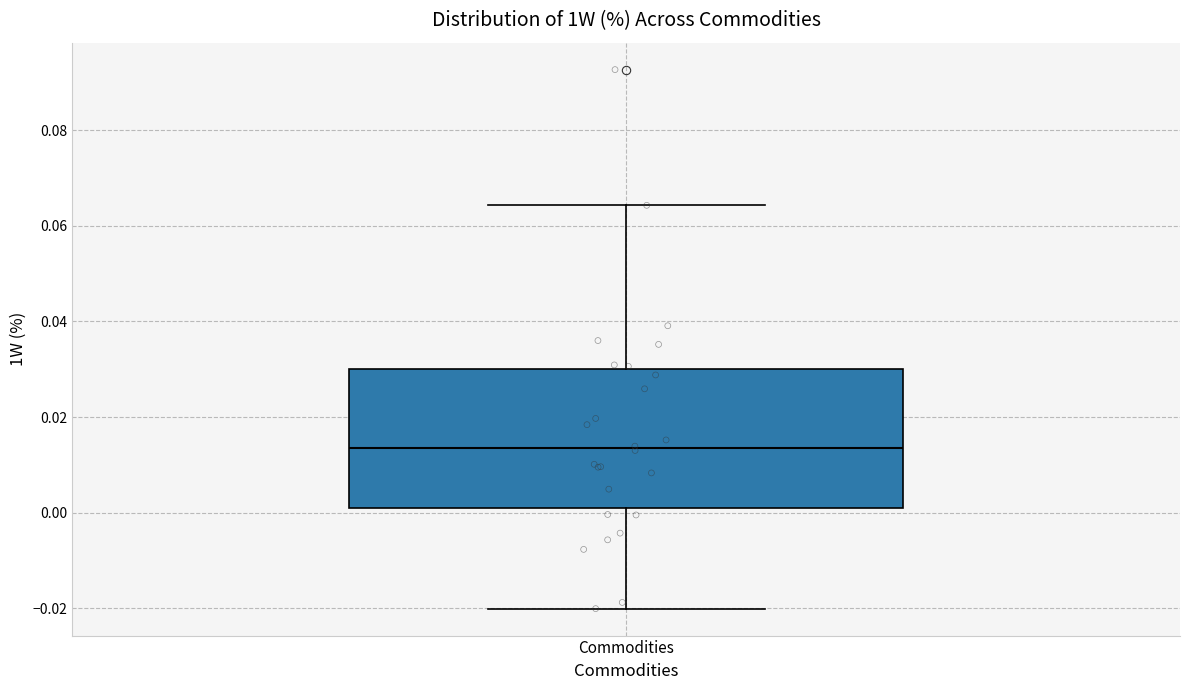

Transcribe this box plot: give where the median line is, the range the box spans, and where the two whiskers end, as read against the y-axis. The values are not printed on the chart, so give them approximately, as read against the axis.

median 0.014, box 0.000 to 0.030, whiskers -0.020 to 0.064